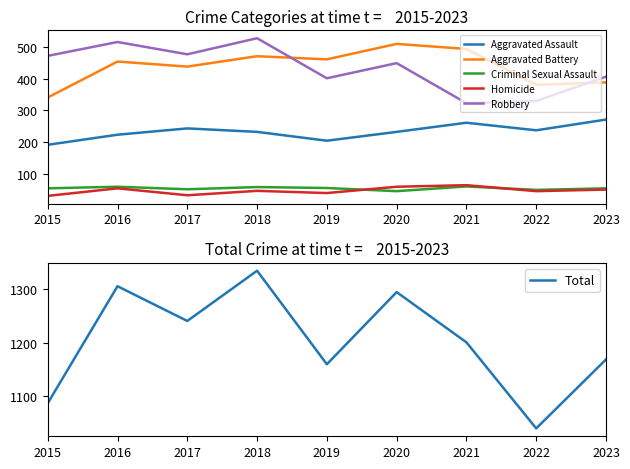

At which category does Aggravated Assault reach its first local peak?

2017